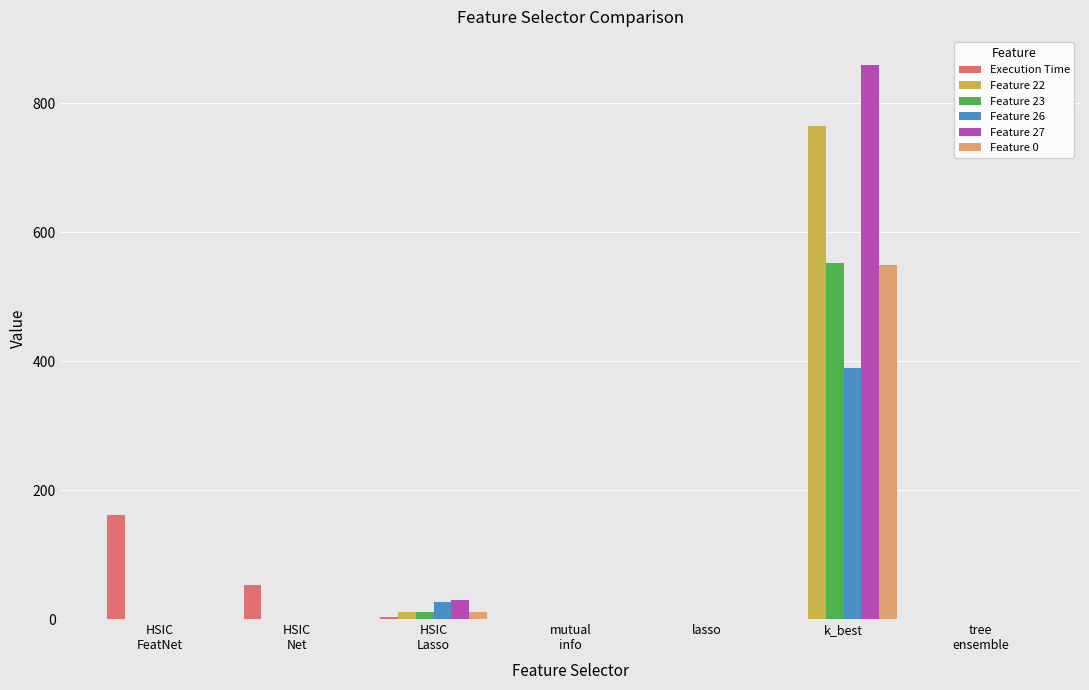

What is the sum of all Execution Time values?

218.2